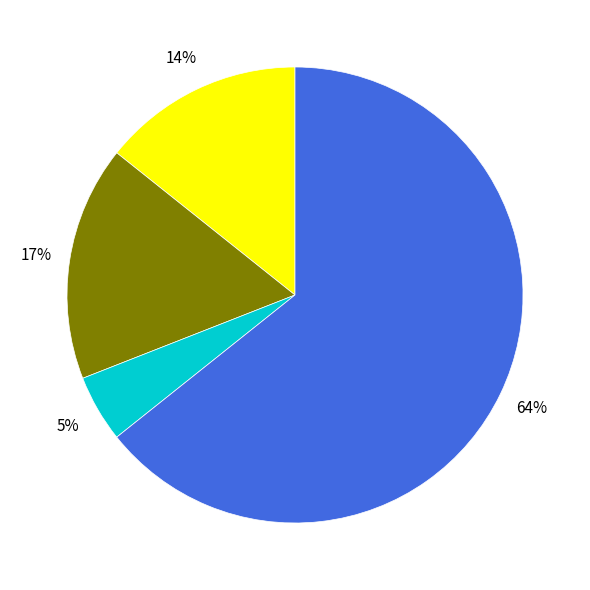

To the nearest percent, what is the average slice percentage?

25%